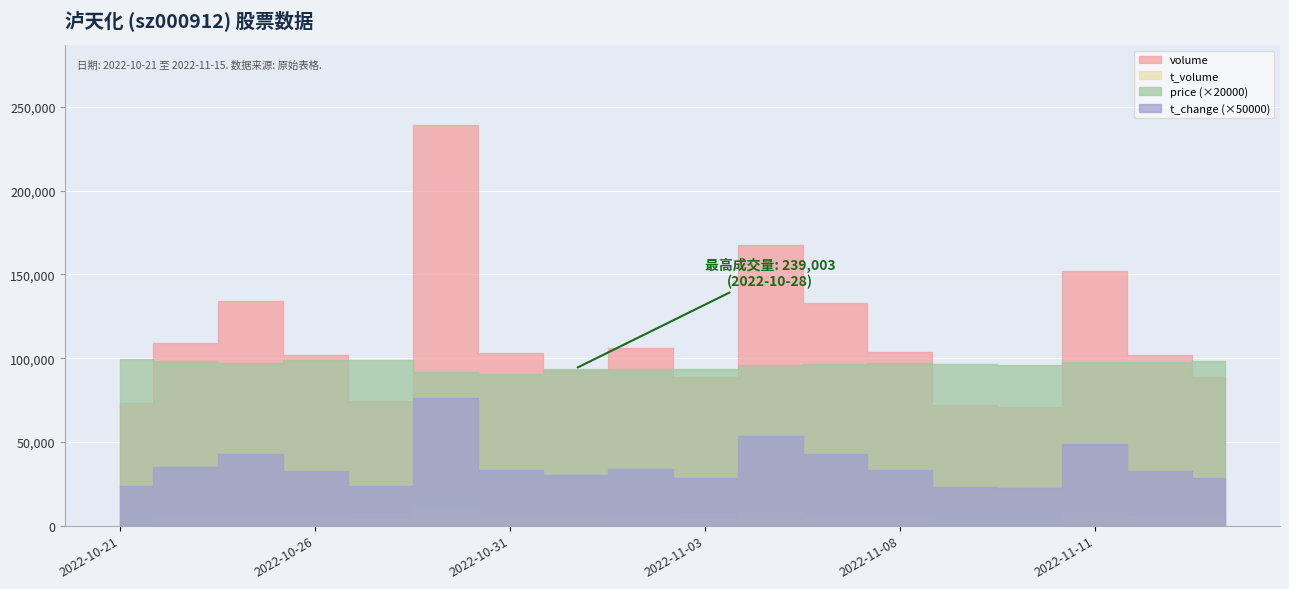

Which series has the largest range (max minus min)?

volume